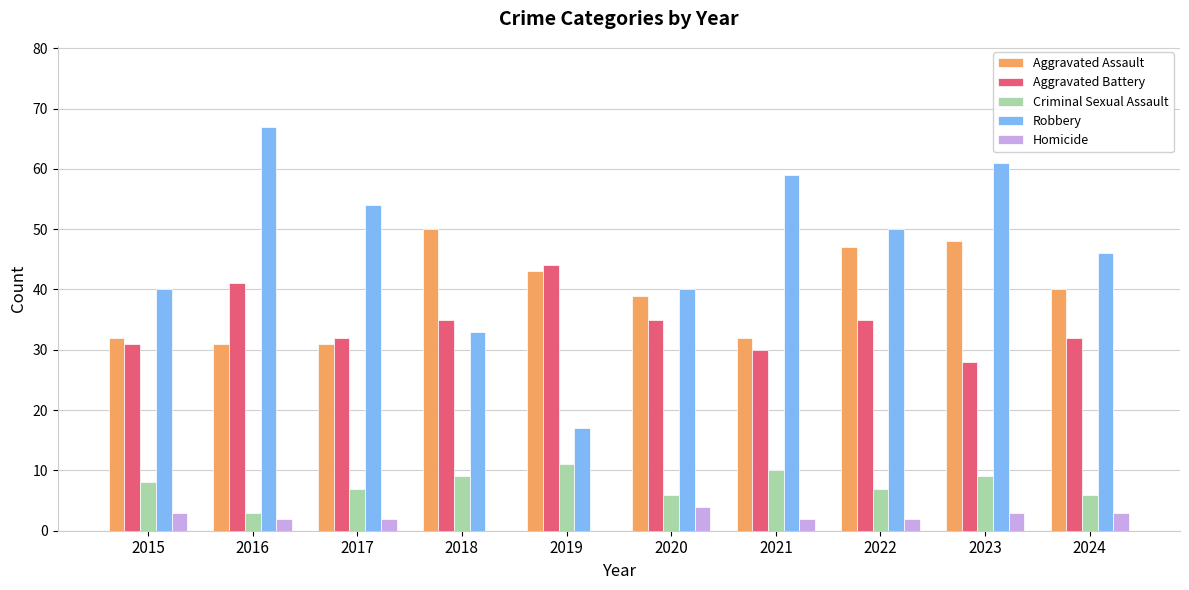

Does the chart contain stacked bars?

No